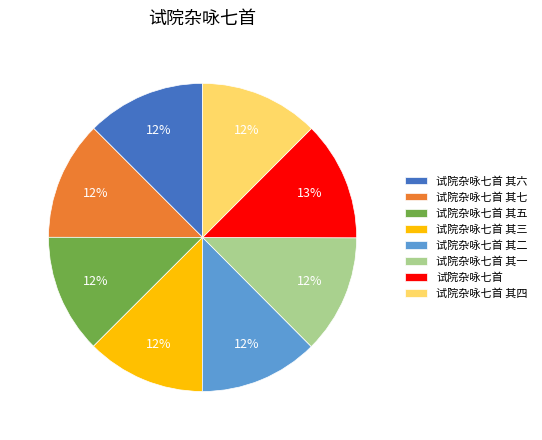

Count the number of slices in the pie.

8